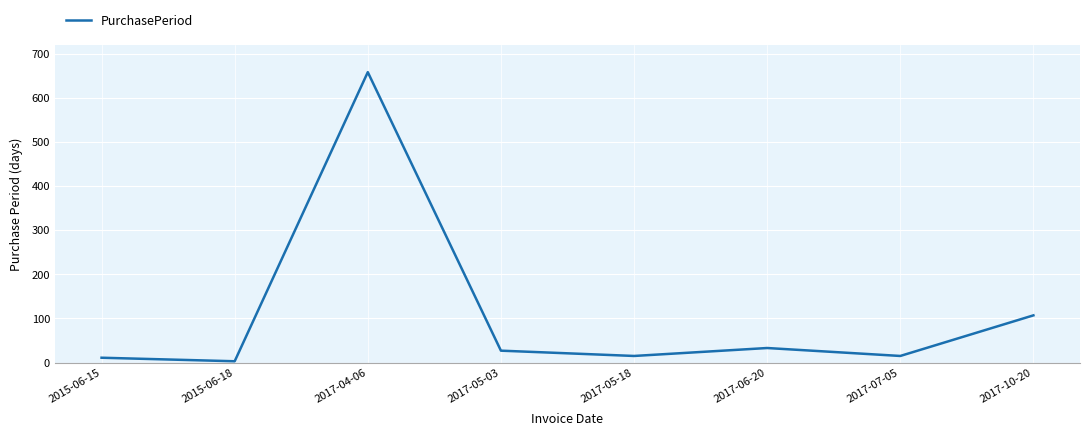

What is the difference between the maximum and minimum values?

655